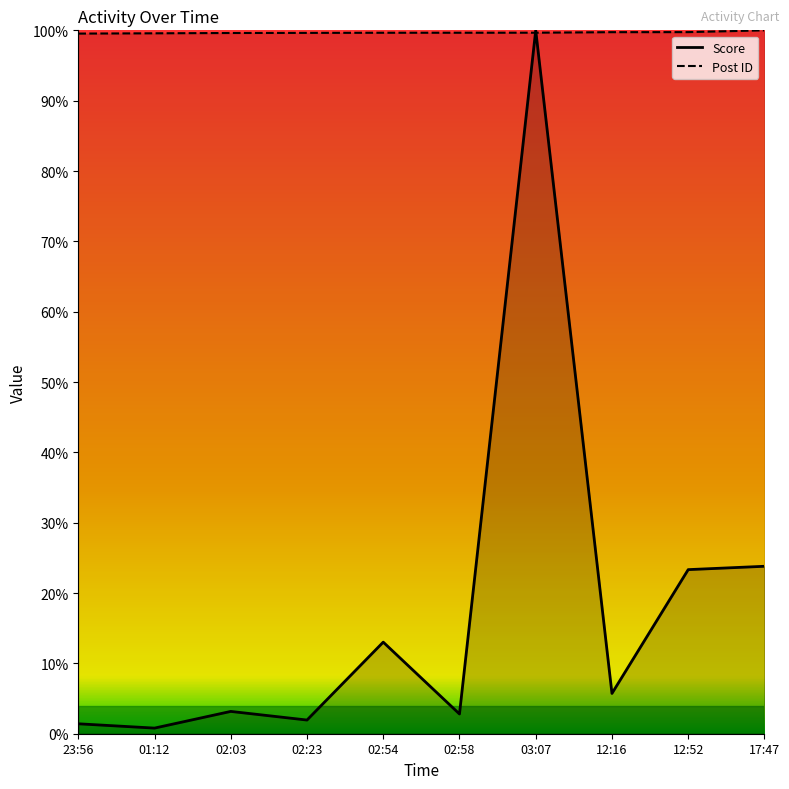

At which label does Score reach its minimum?

01:12